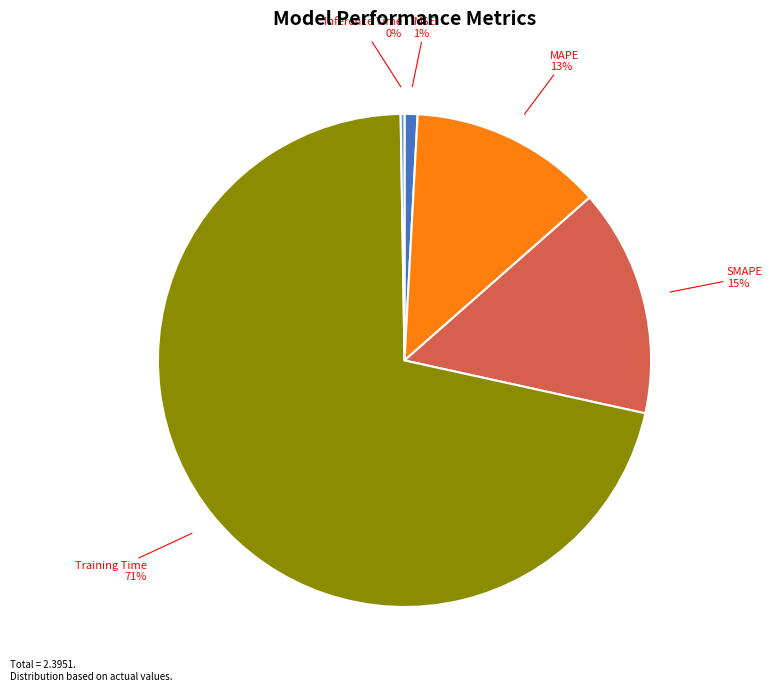

Which slice is the largest?

Training Time